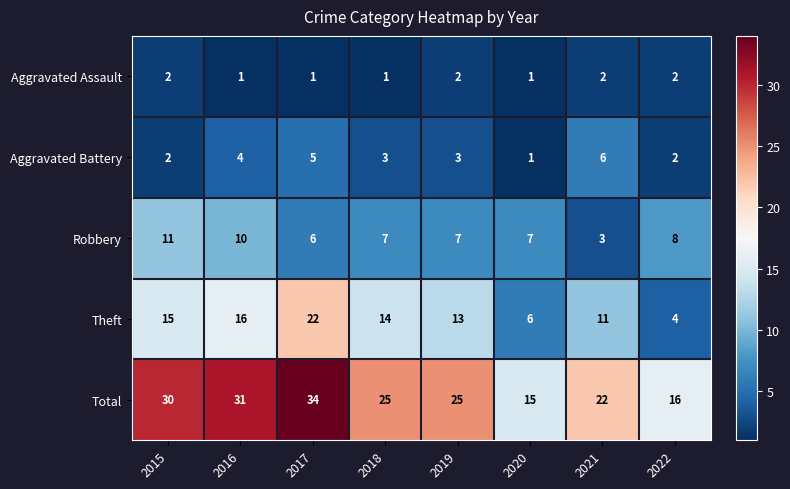

Which series has the largest range (max minus min)?

Total